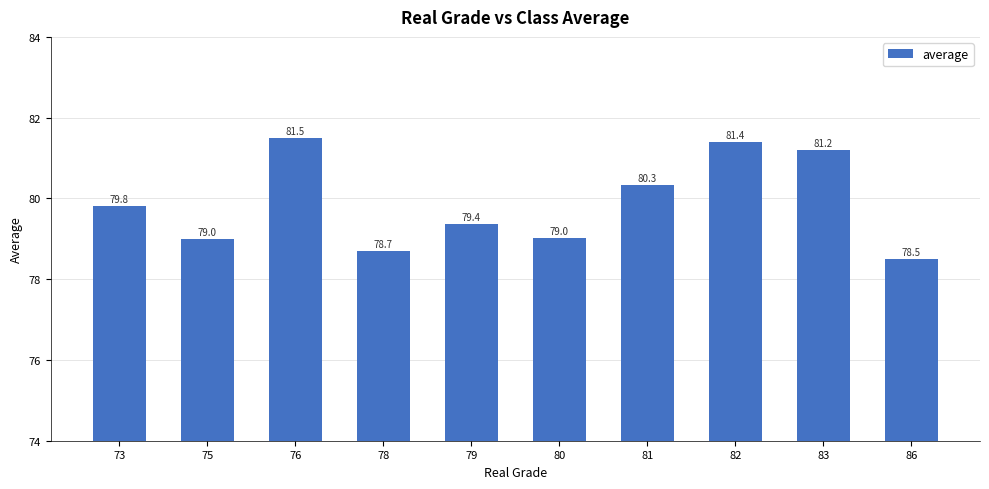

The value at 83 is 81.2. True or false?

True